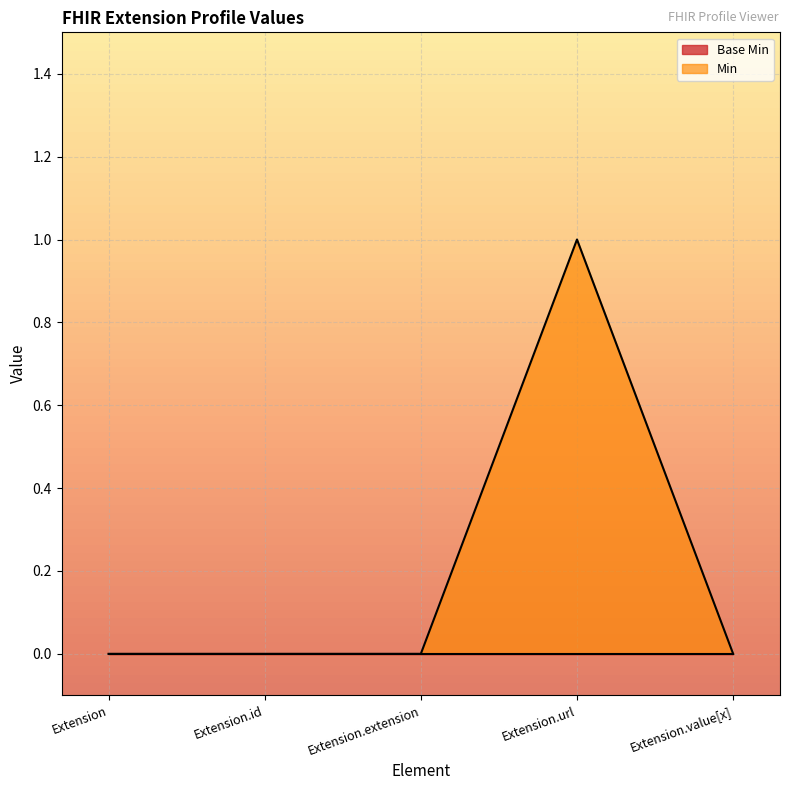

The chart shows a value of 0 at Extension.id. True or false?

True